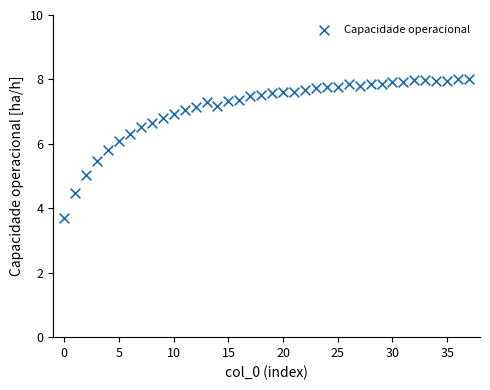

What is the range of Y values (max minus min)?

4.3